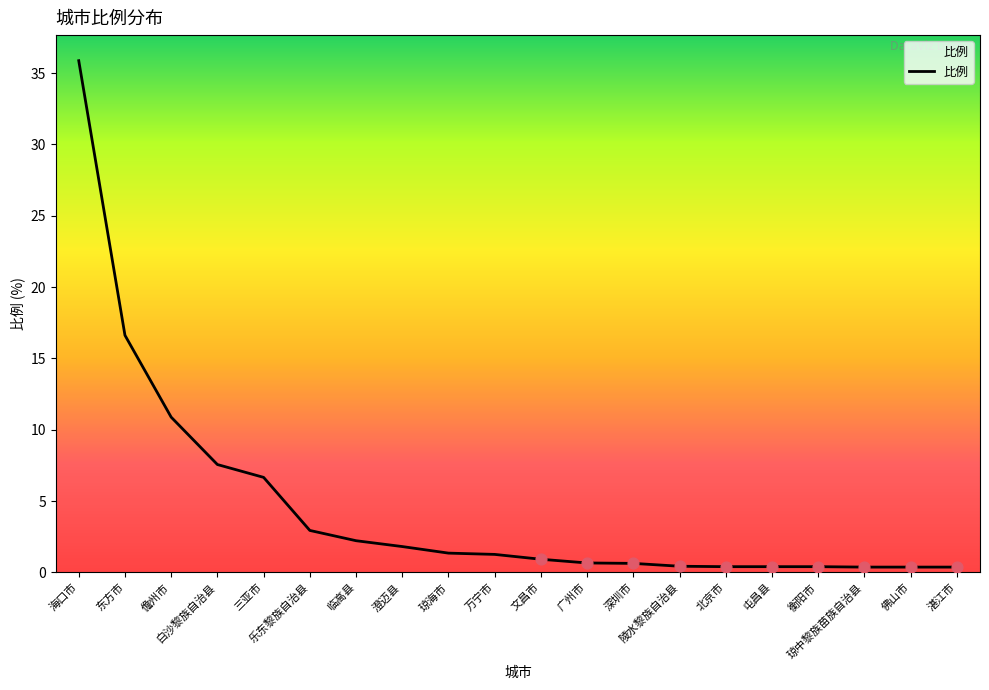

Which has a higher value, 琼海市 or 湛江市?

琼海市